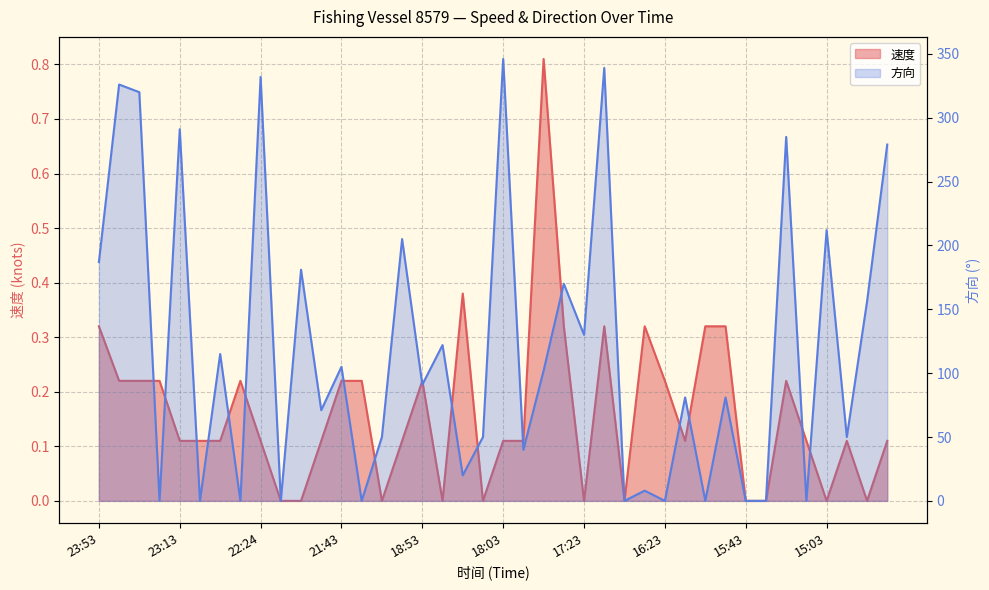

How many values in the 方向 series are below 91?

20